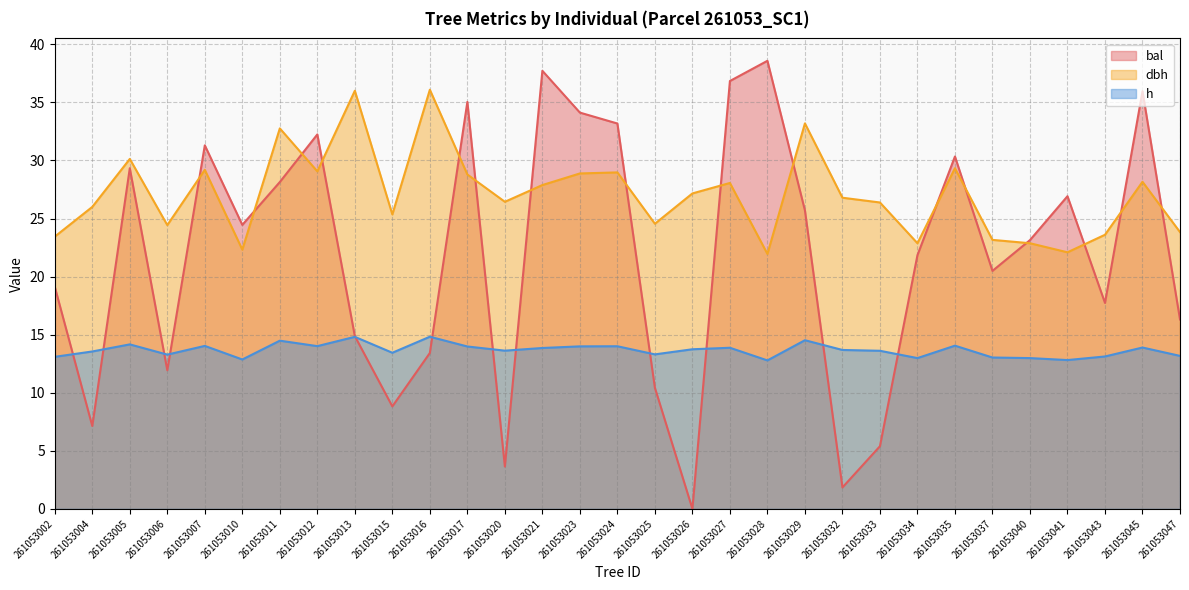

At how many categories does at least one series exceed 19?

31